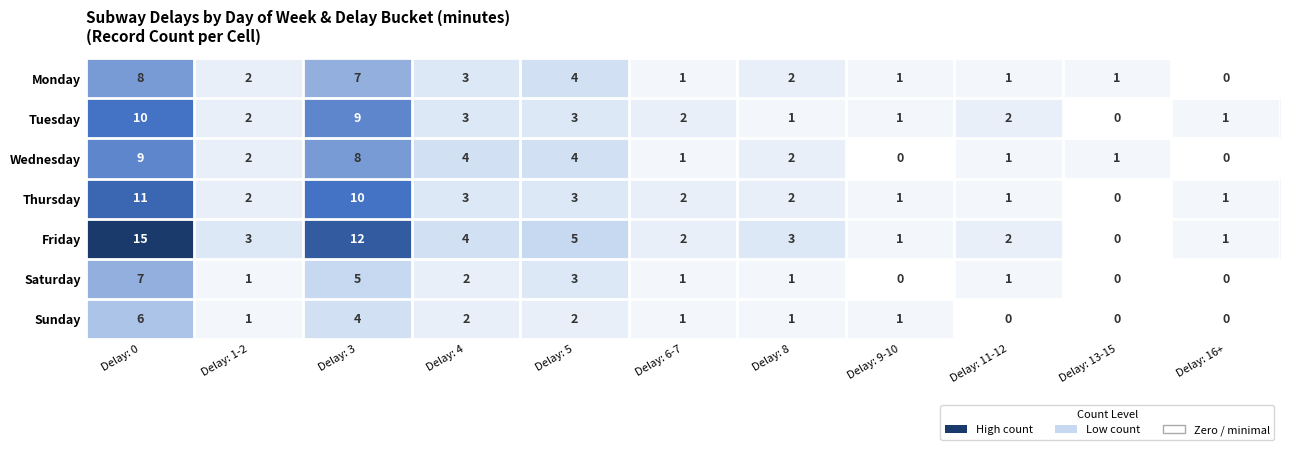

What is the sum of all Friday values?

48